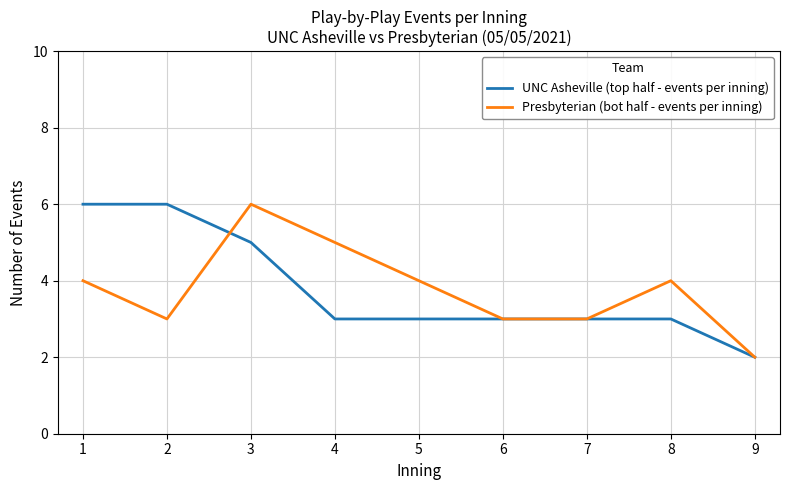

Rank the series at 2 from lowest to highest value.

Presbyterian (bot half - events per inning), UNC Asheville (top half - events per inning)